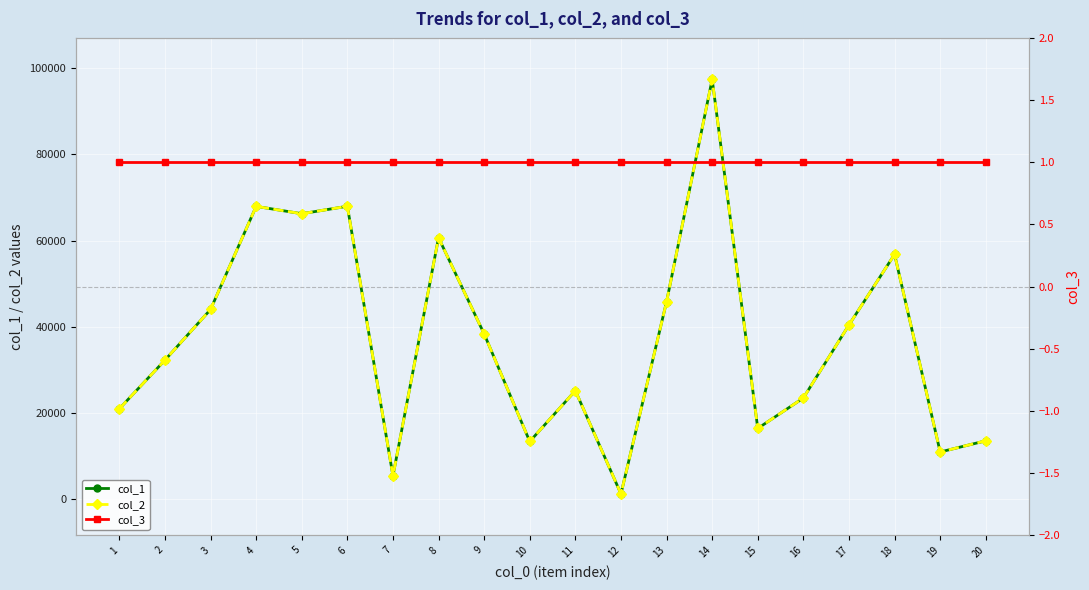

True or false: col_3 and col_1 intersect in this chart.

False